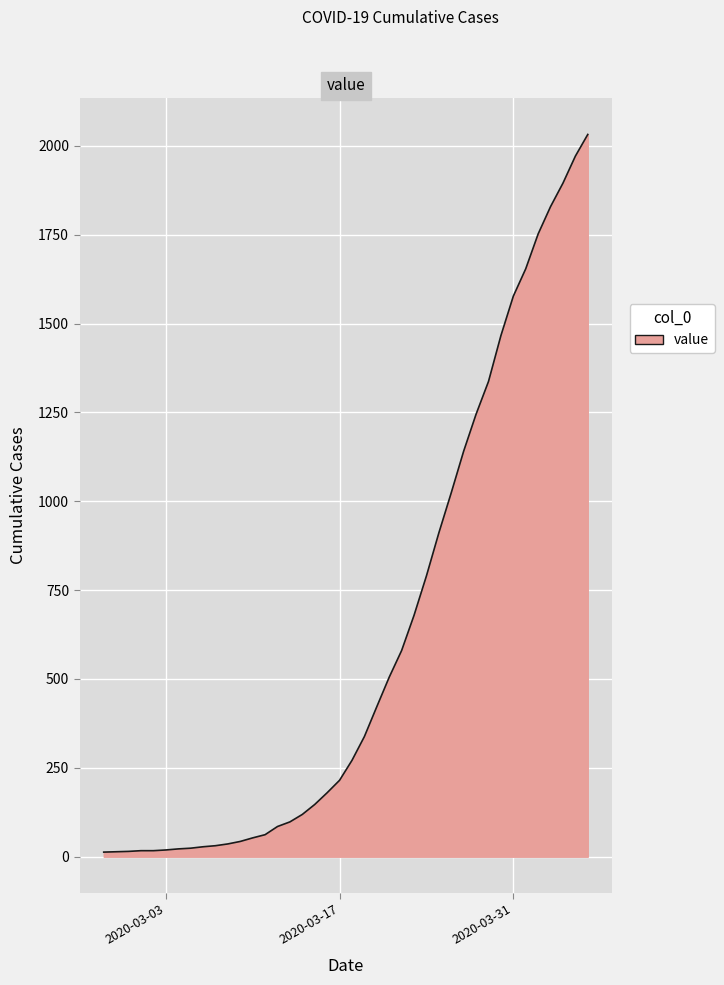

What is the difference between the maximum and minimum values?

2019